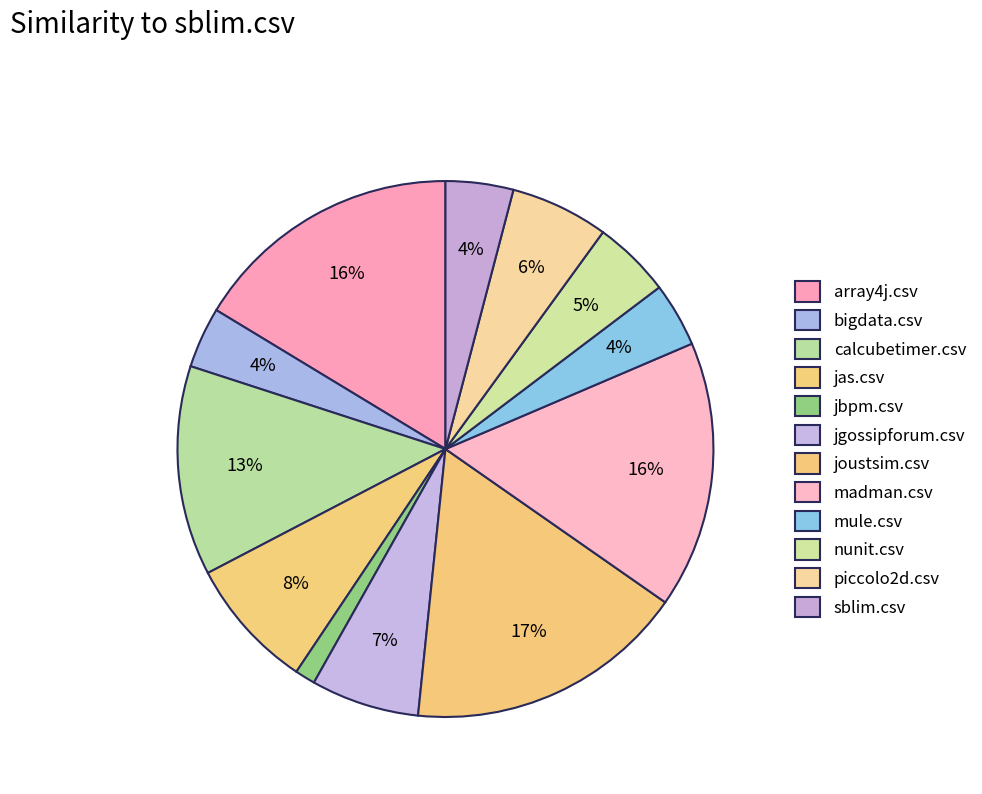

To the nearest percent, what is the difference between the largest and smallest slice percentages?

16%